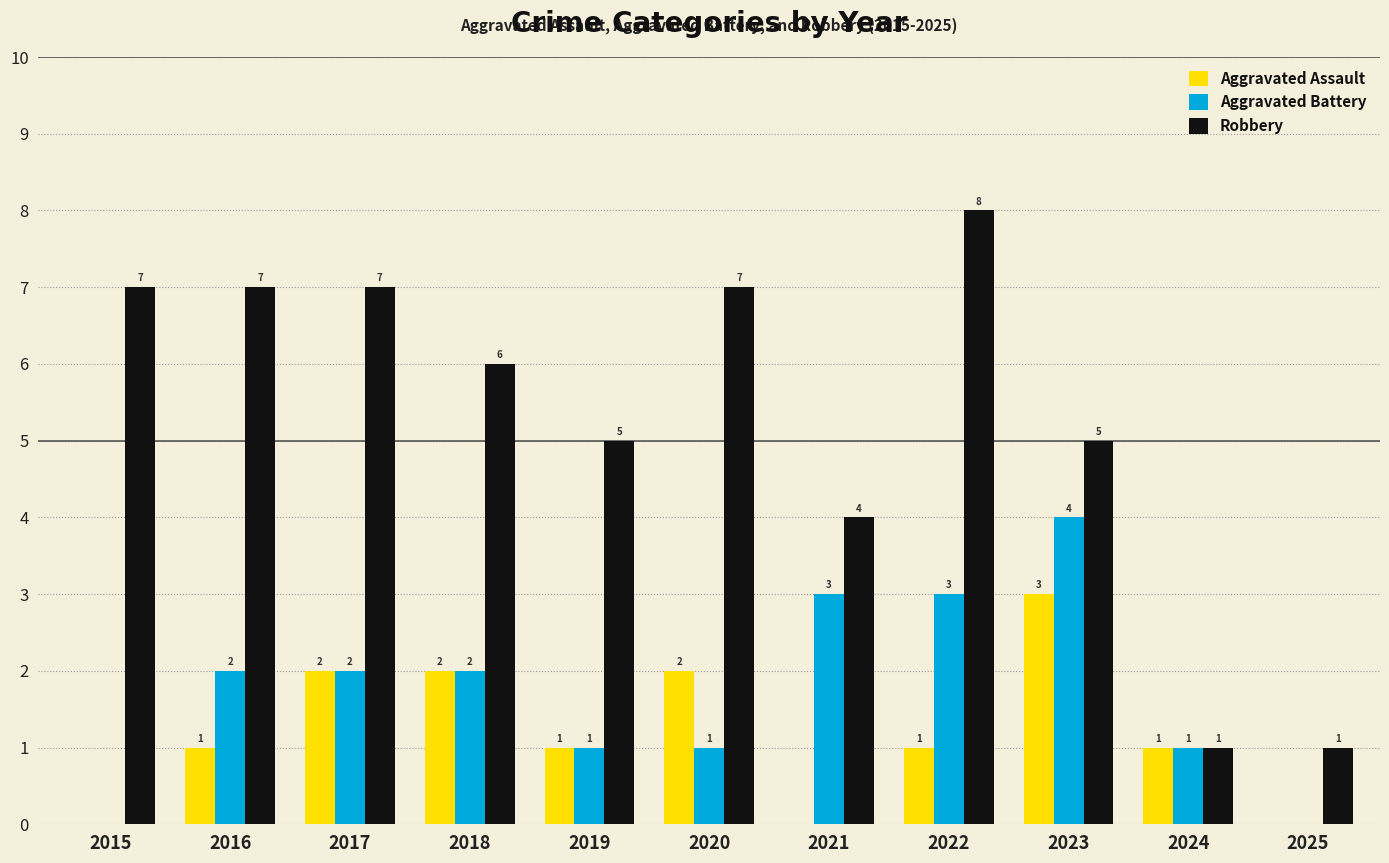

Between 2019 and 2022, which series saw the biggest shift?

Robbery